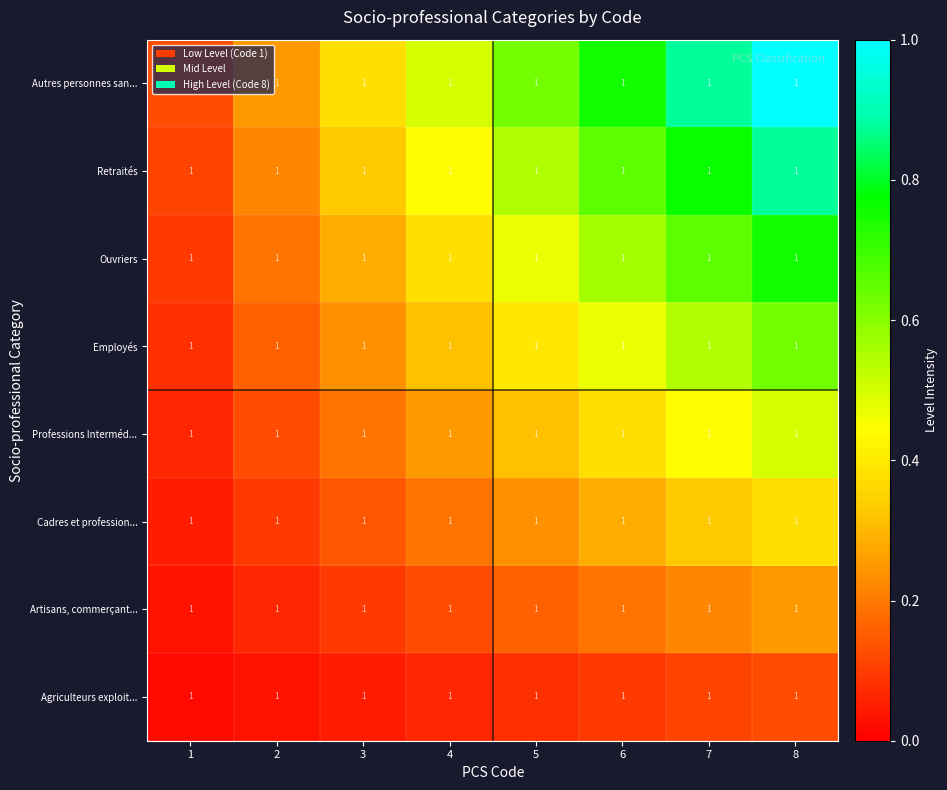

How many categories are shown in the chart?

8